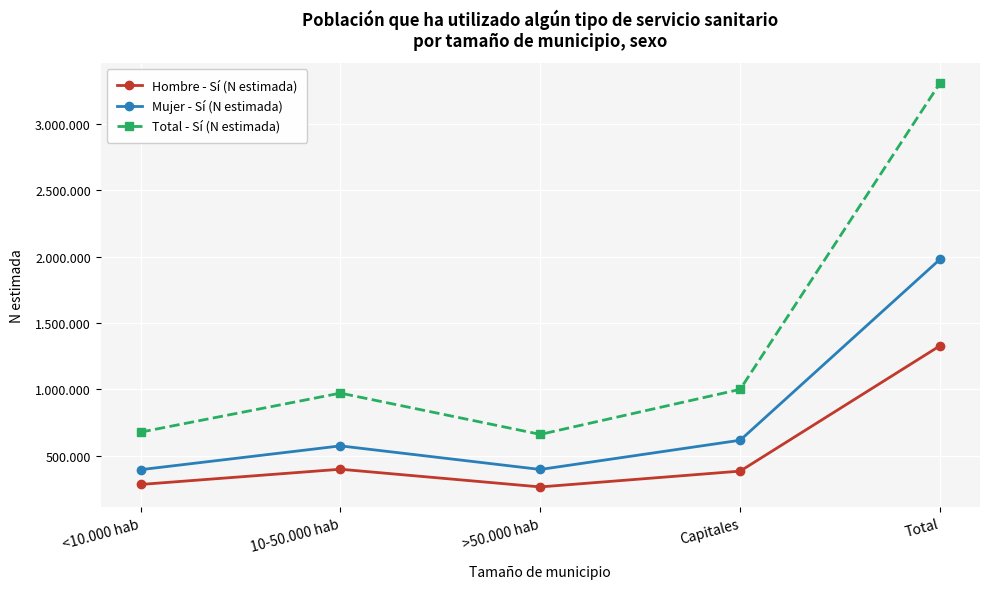

Is this an area chart (filled region under the line)?

No